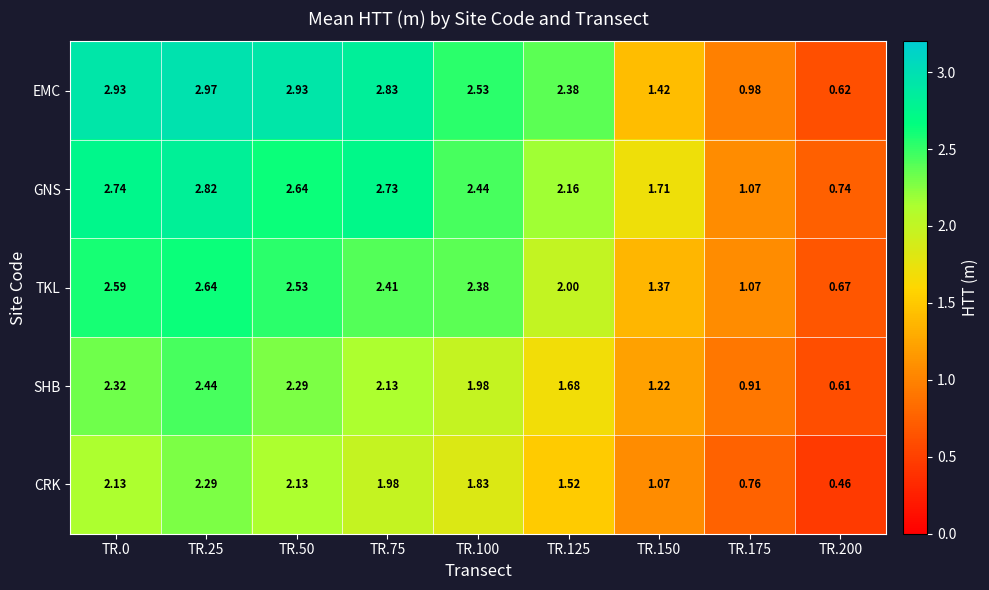

List the series in order of their peak value, highest first.

EMC, GNS, TKL, SHB, CRK